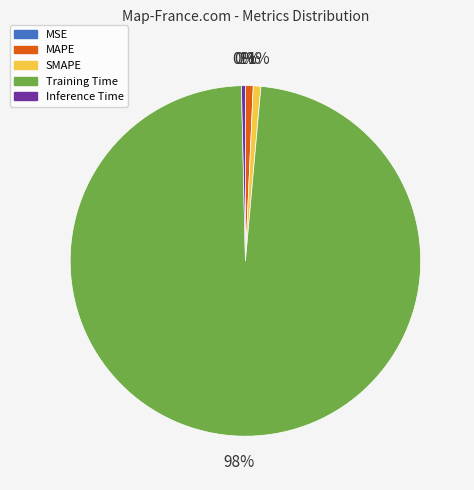

To the nearest percent, what percentage of the pie is MAPE?

1%